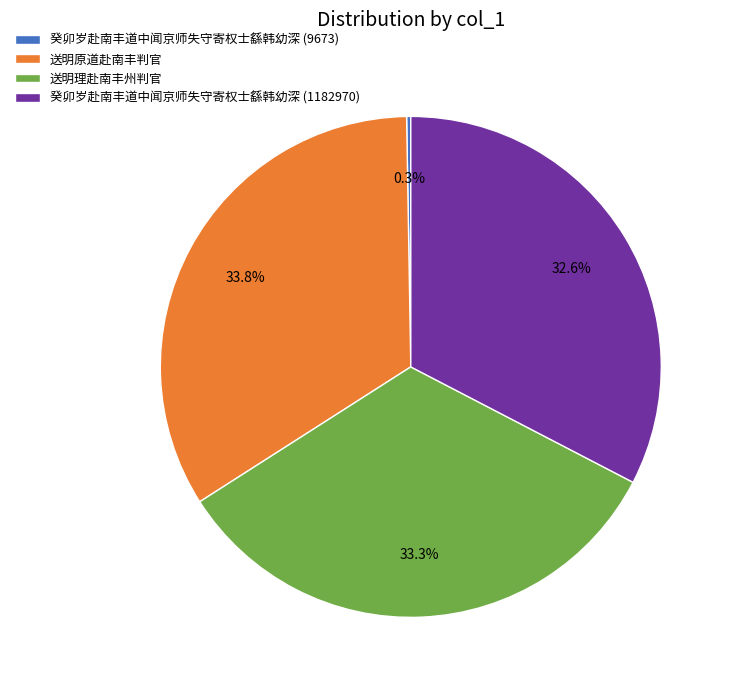

What is the ratio of the value at 送明理赴南丰州判官 to the value at 送明原道赴南丰判官?

1.0